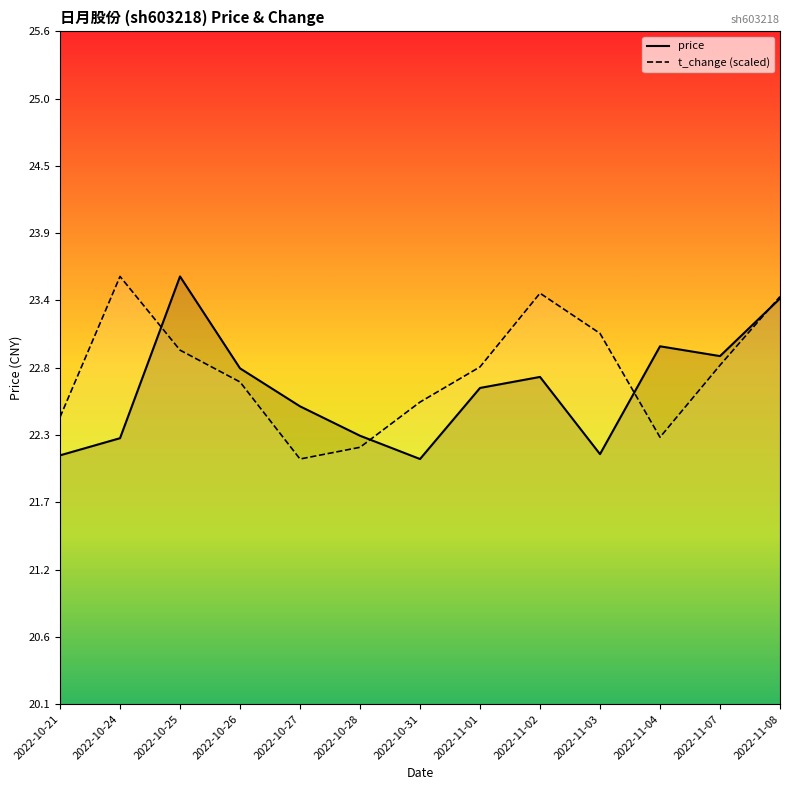

At how many categories does at least one series exceed 23?

6